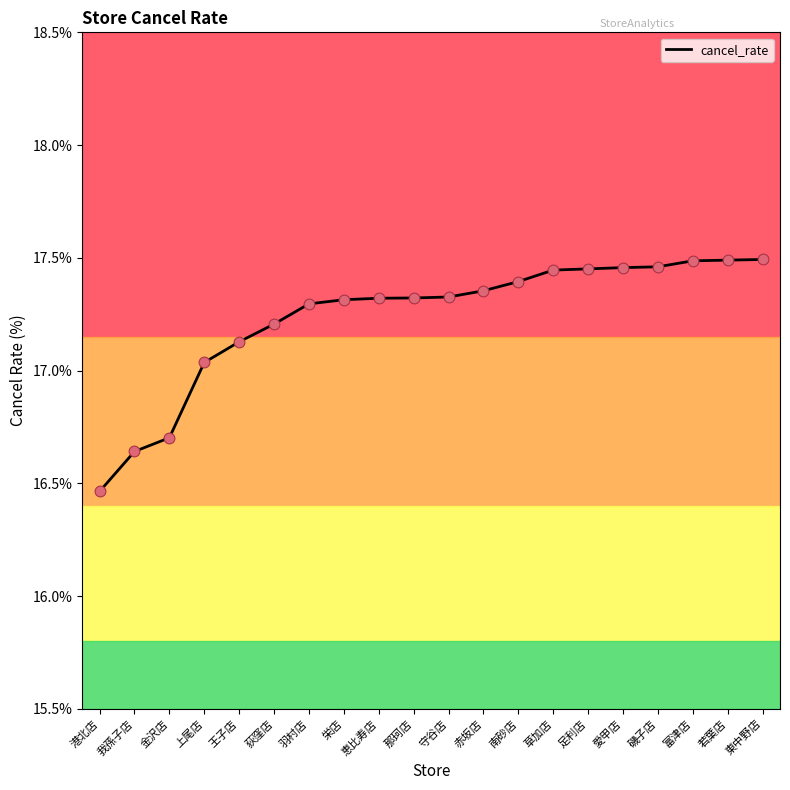

Approximately how many times larger is the value at 那珂店 compared to 恵比寿店?

1.0